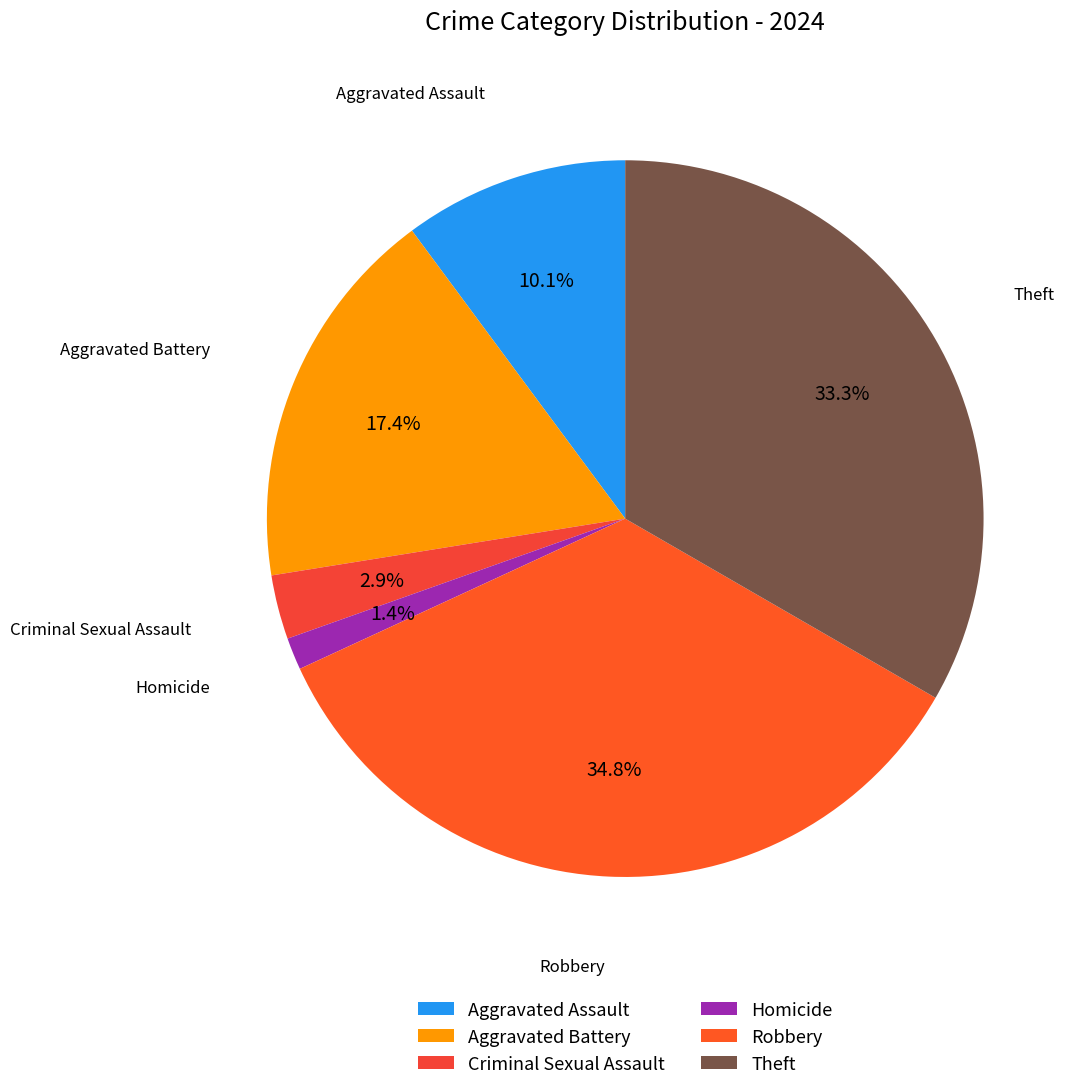

Between Robbery and Criminal Sexual Assault, which is larger?

Robbery